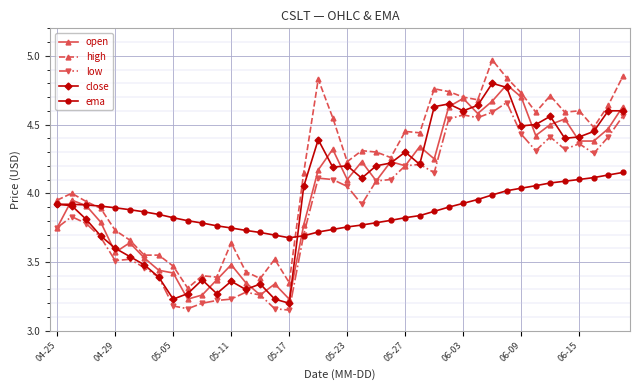

At how many categories does at least one series exceed 3?

40